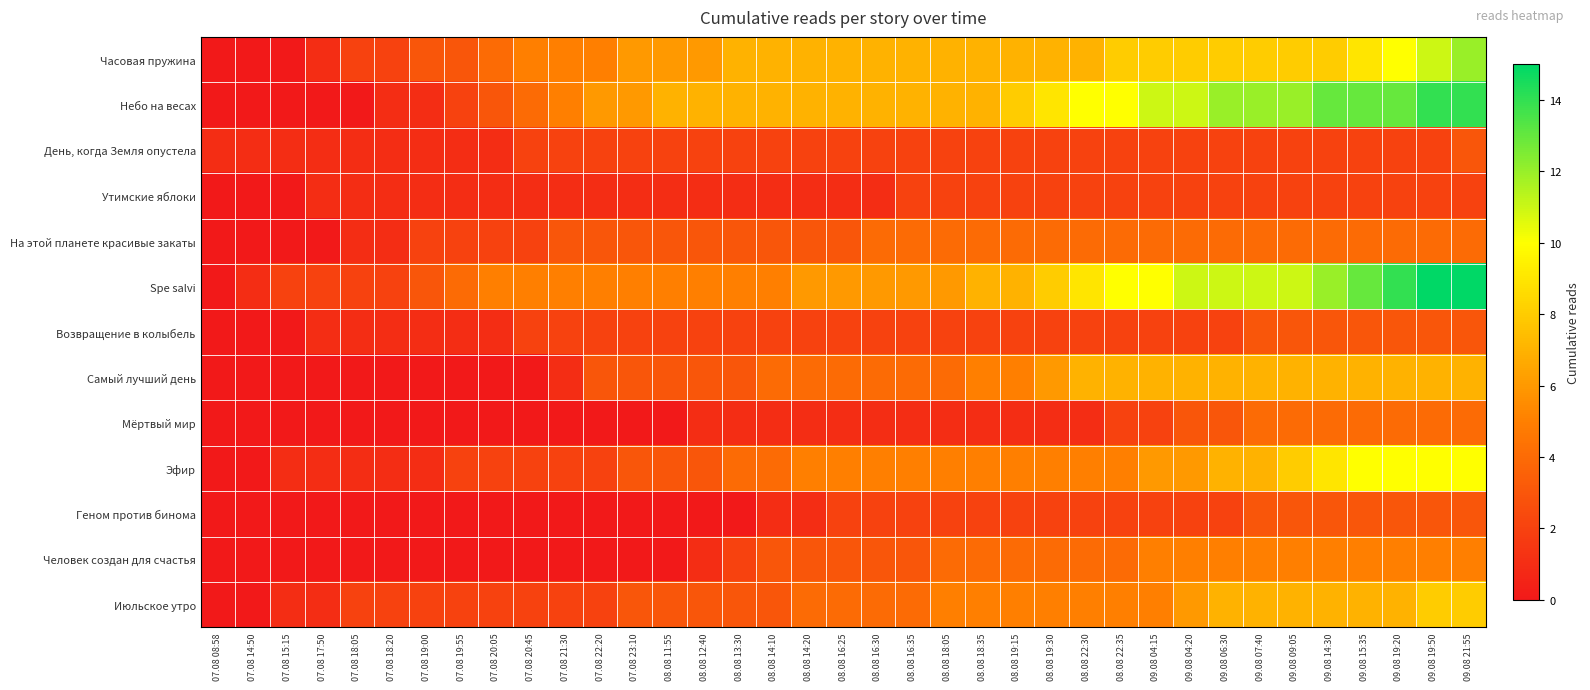

Which has a higher value, 08.08 14:20 or 08.08 16:30?

08.08 14:20